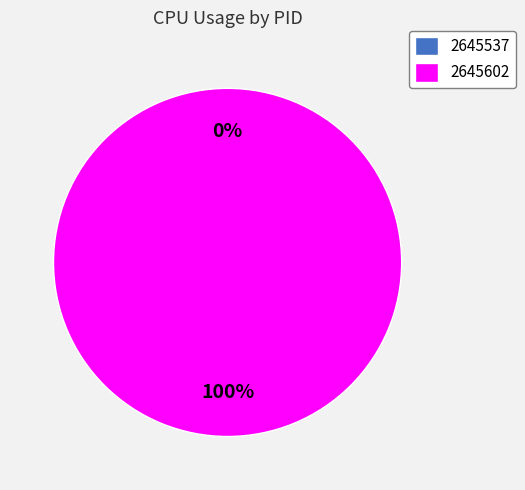

What is the majority slice?

2645602